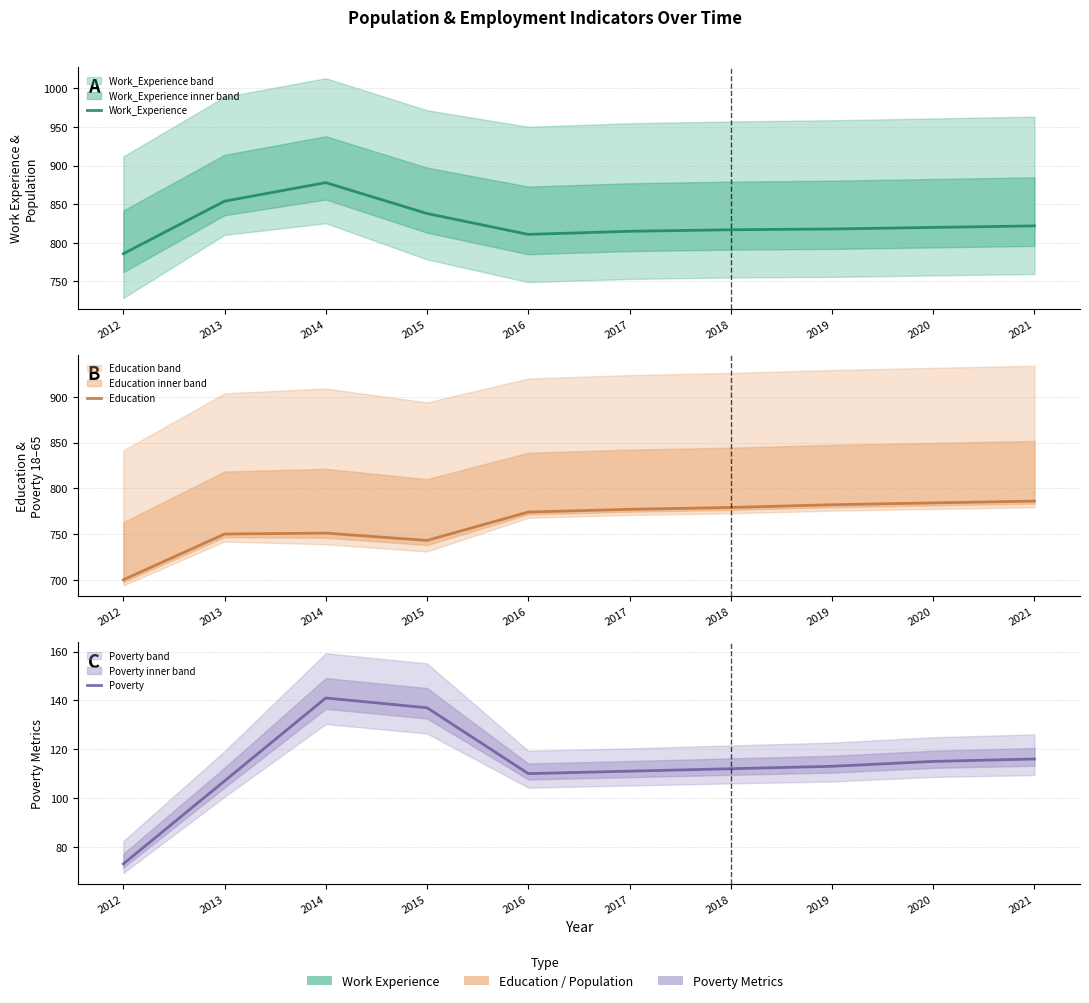

Reading left to right, what are all the values shown in this chart?

Work_Experience: 786	854	878	838	811	815	817	818	820	822
Education: 700	750	751	743	774	777	779	782	784	786
Poverty: 73	107	141	137	110	111	112	113	115	116